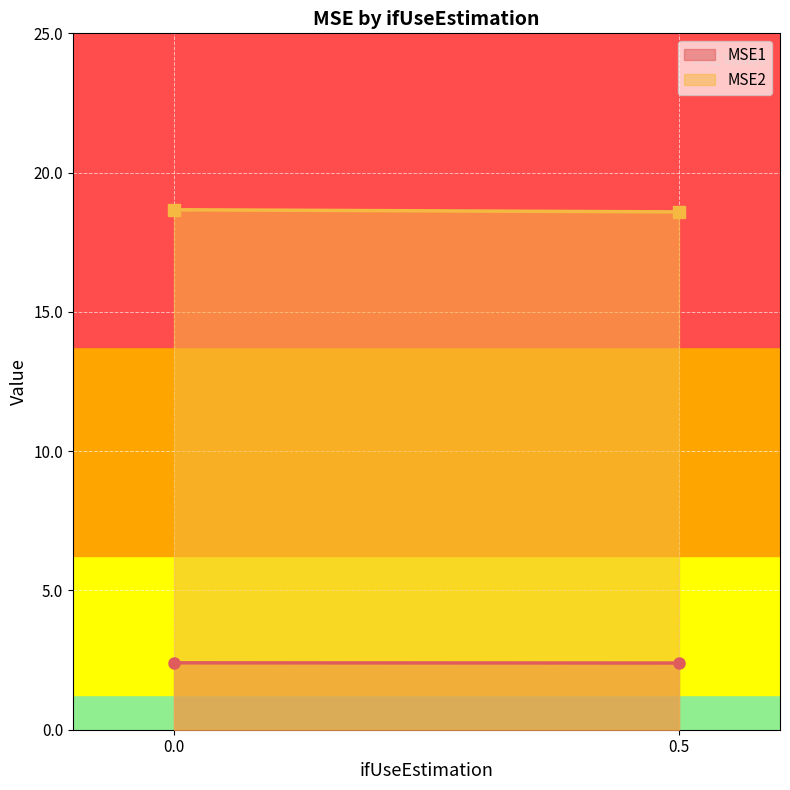

What is the lowest value of the MSE1 series?

2.4